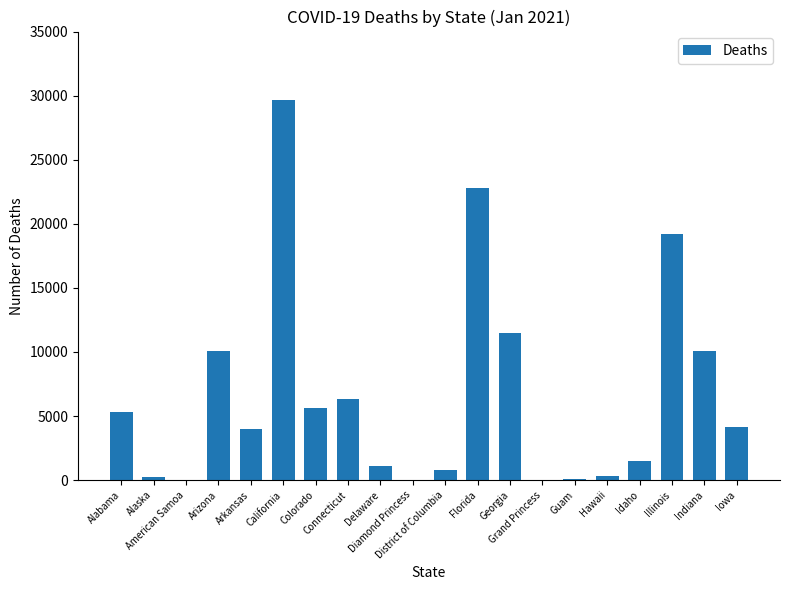

Which label corresponds to the smallest value in the chart?

American Samoa